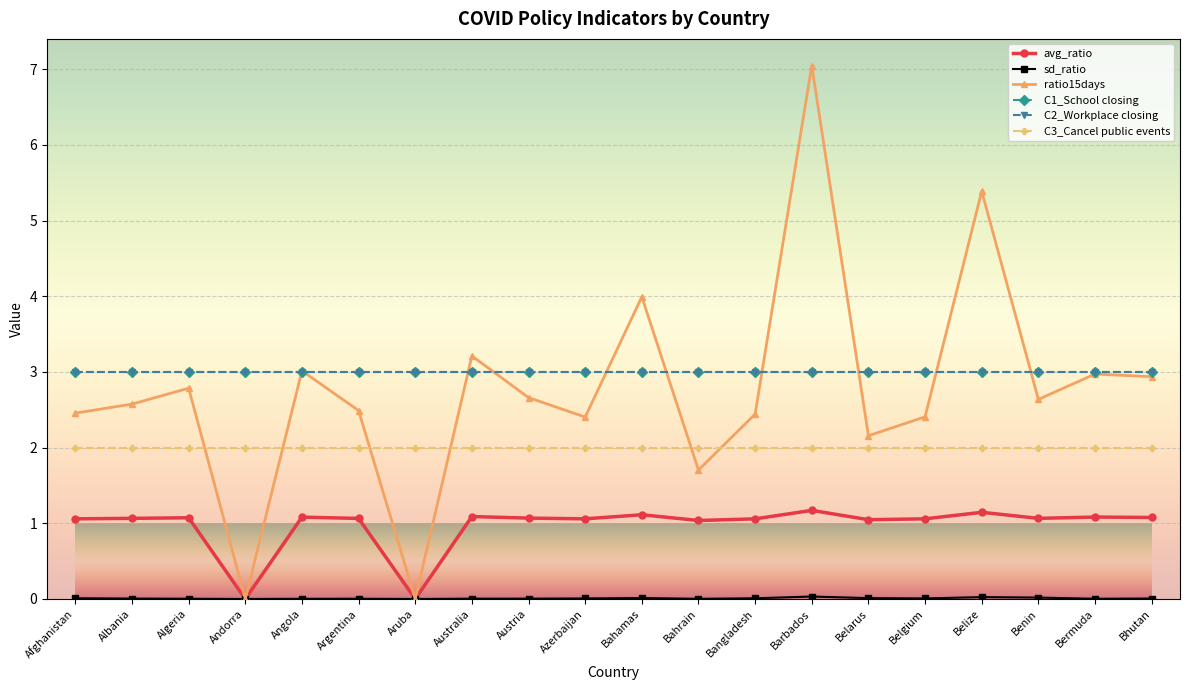

True or false: avg_ratio and ratio15days cross at least once.

False